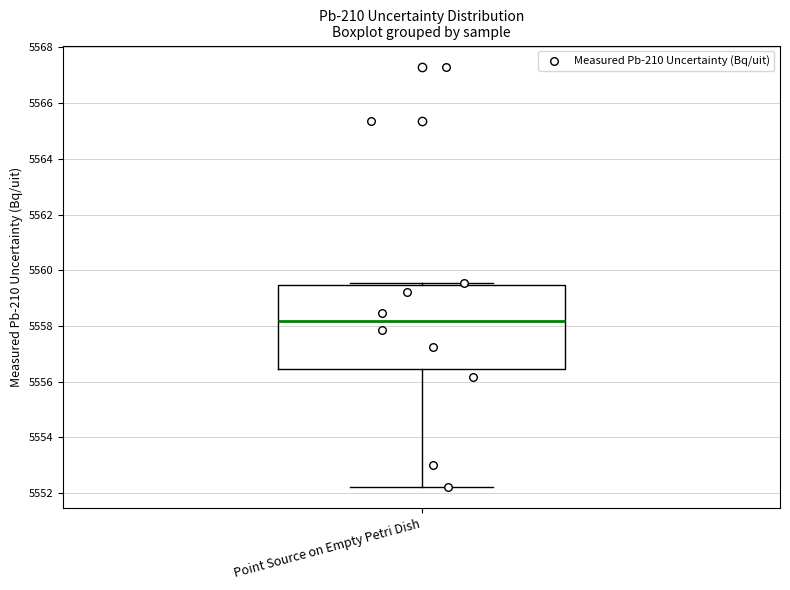

Read this box plot against the y-axis: the position of the median line, the range covered by the box, and the ends of both whiskers. The values are not printed on the chart, so give them approximately, as read against the axis.

median 5558.2, box 5556.4 to 5559.4, whiskers 5552.2 to 5559.6